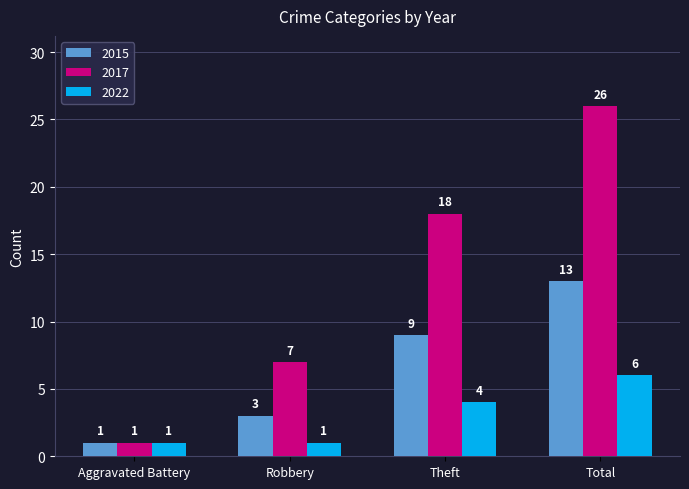

What is the label of the 2nd bar from the right?

Theft